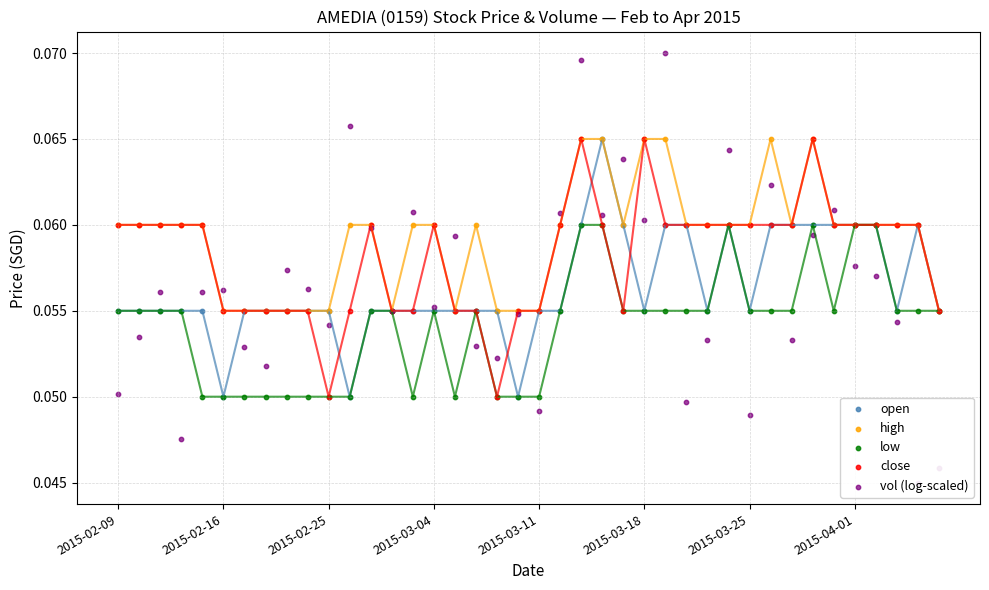

What are all the series names shown in the legend?

open, high, low, close, vol (log-scaled)